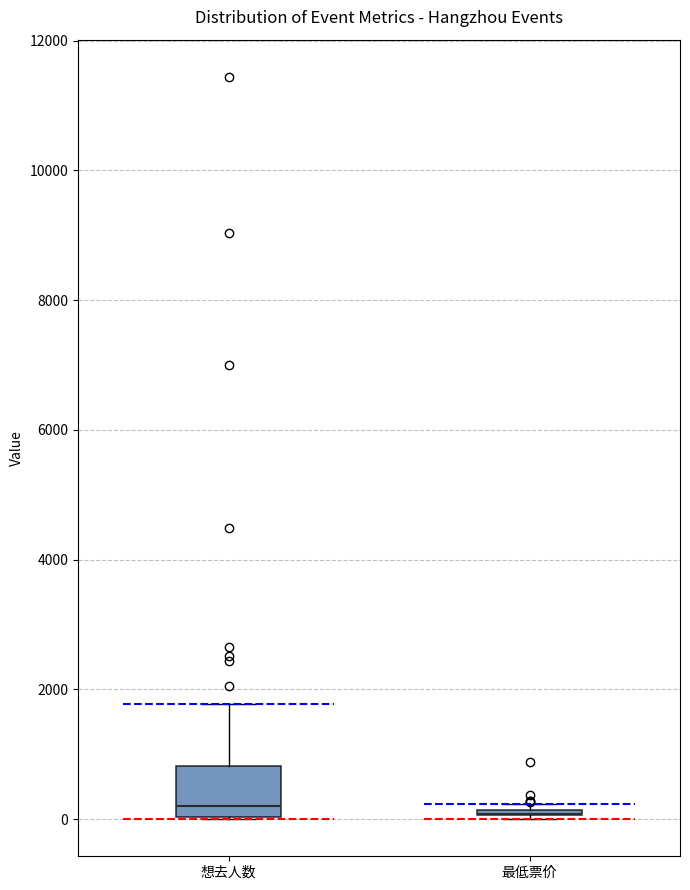

Reading left to right, transcribe this box plot: for each box, give where its median line is, the range the box spans, and where its two whiskers end, as read against the y-axis. The values are not printed on the chart, so give them approximately, as read against the axis.

想去人数: median 200, box 0 to 800, whiskers 0 to 1800
最低票价: box collapsed to a line at 0, whiskers 0 to 200